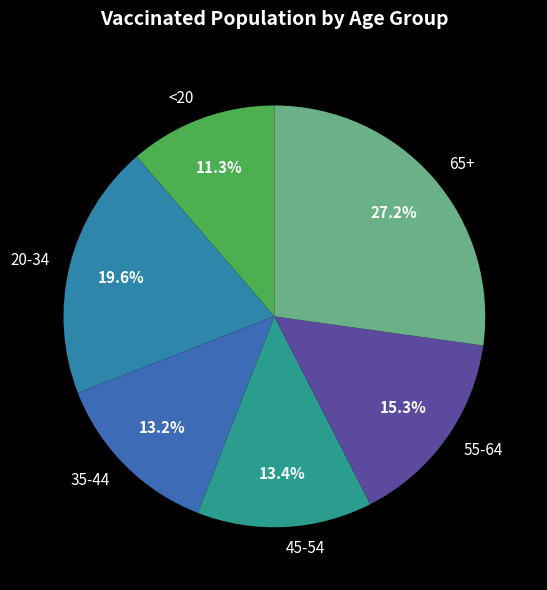

Is there a majority slice in this chart?

No